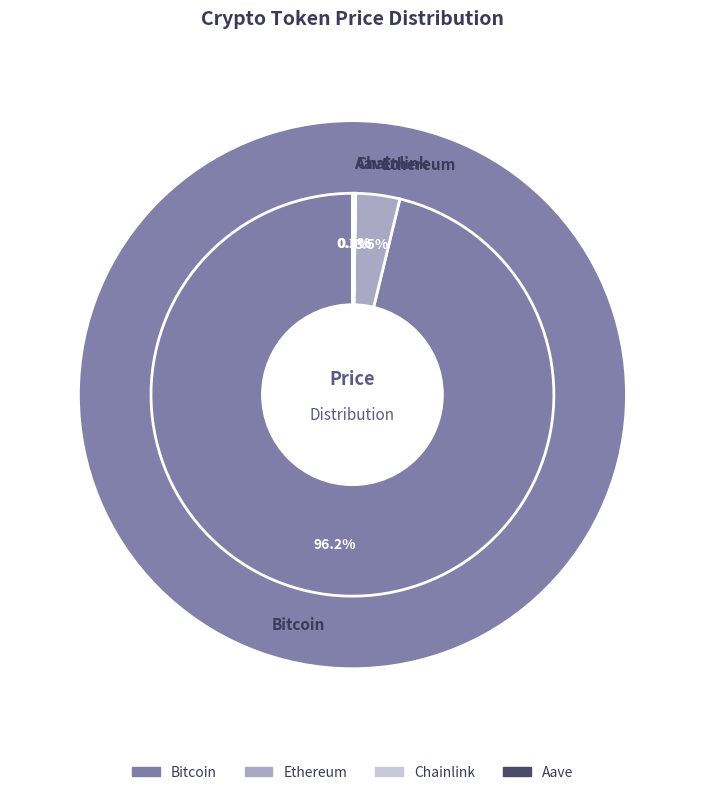

Rank the categories by value from highest to lowest.

Bitcoin, Ethereum, Aave, Chainlink